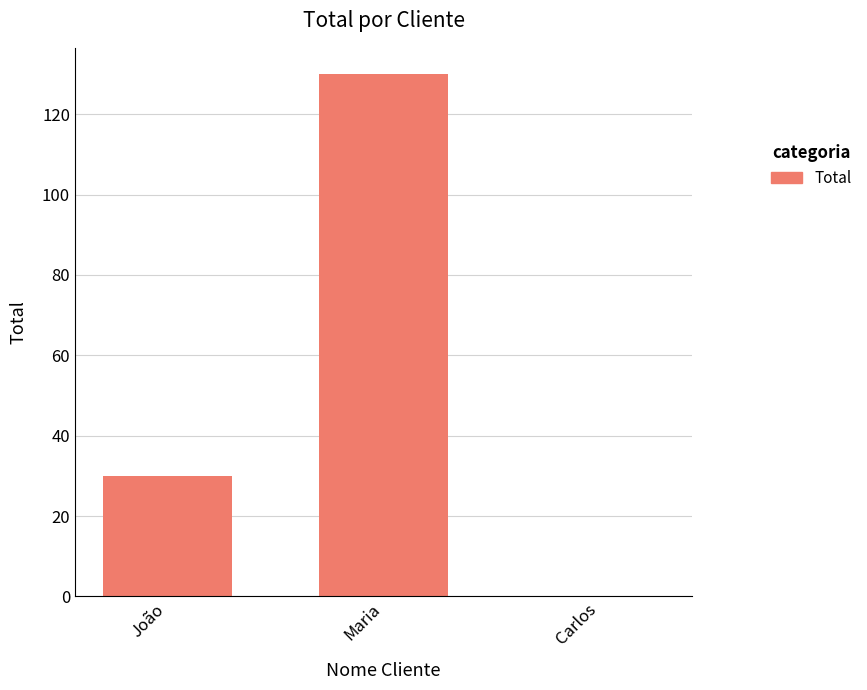

What is the maximum value shown in the chart?

130